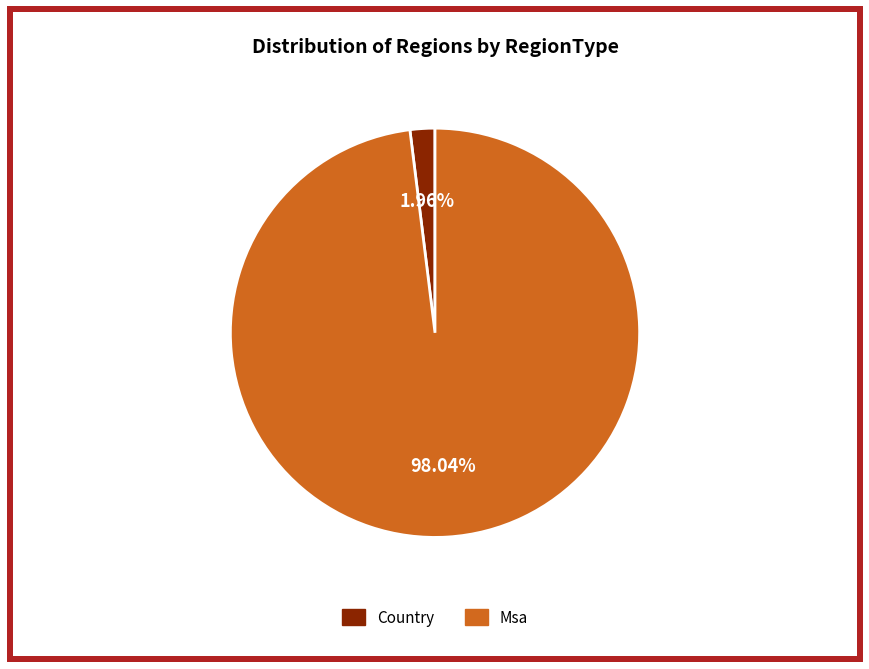

Is it true that Msa is 88% of the pie?

False